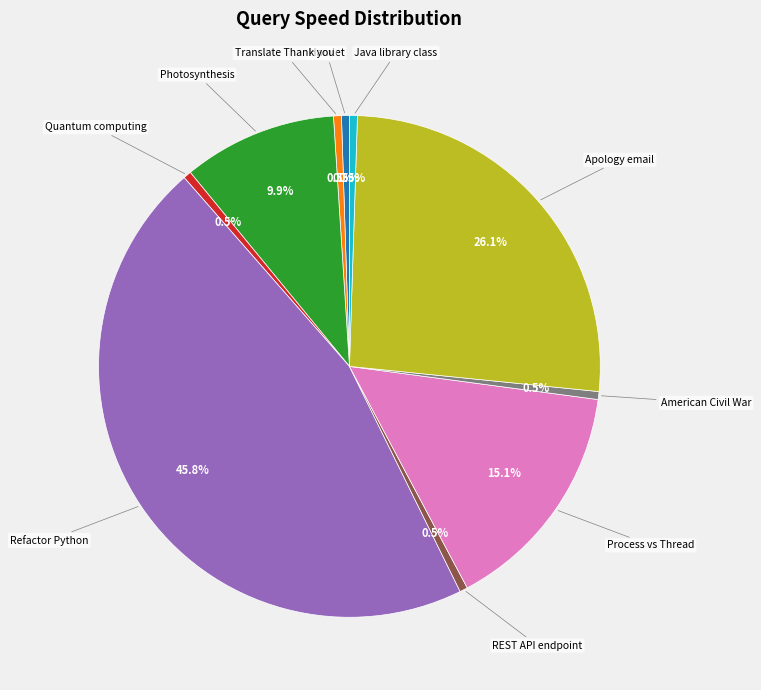

Is there any slice that represents more than half of the pie?

No